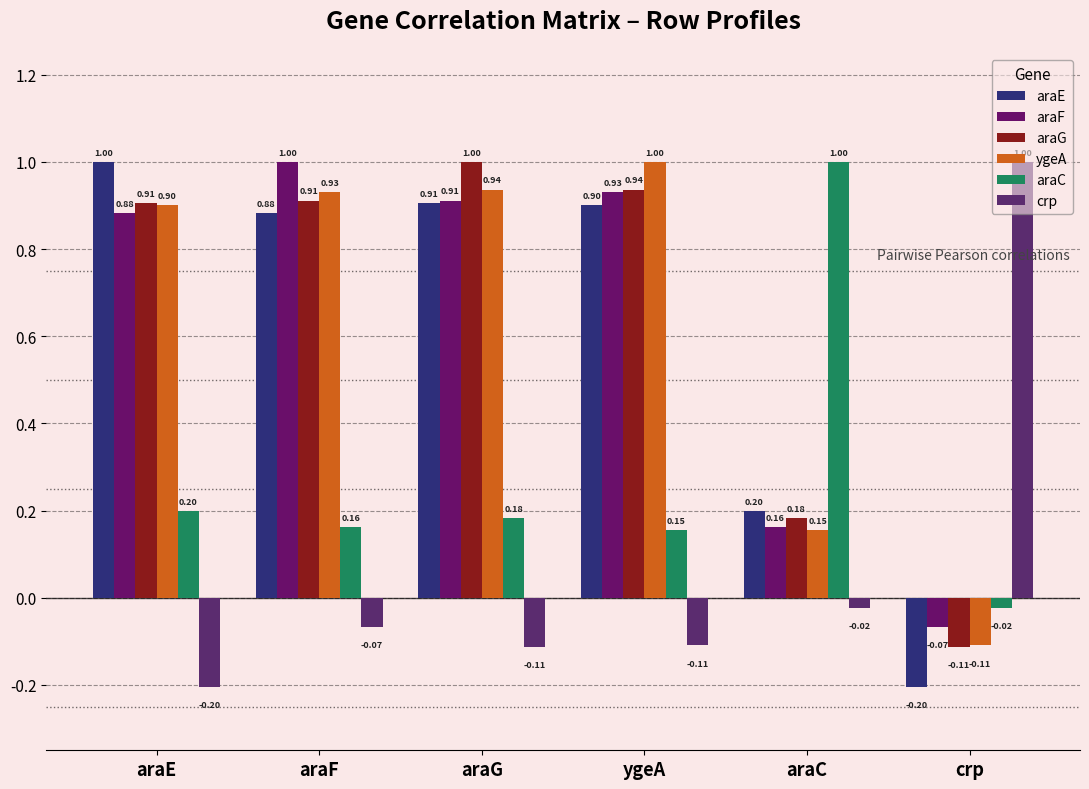

Reading left to right, transcribe all the data shown in this chart.

araE: 1.0	0.9	0.9	0.9	0.2	-0.2
araF: 0.9	1.0	0.9	0.9	0.2	-0.1
araG: 0.9	0.9	1.0	0.9	0.2	-0.1
ygeA: 0.9	0.9	0.9	1.0	0.2	-0.1
araC: 0.2	0.2	0.2	0.2	1.0	-0.0
crp: -0.2	-0.1	-0.1	-0.1	-0.0	1.0